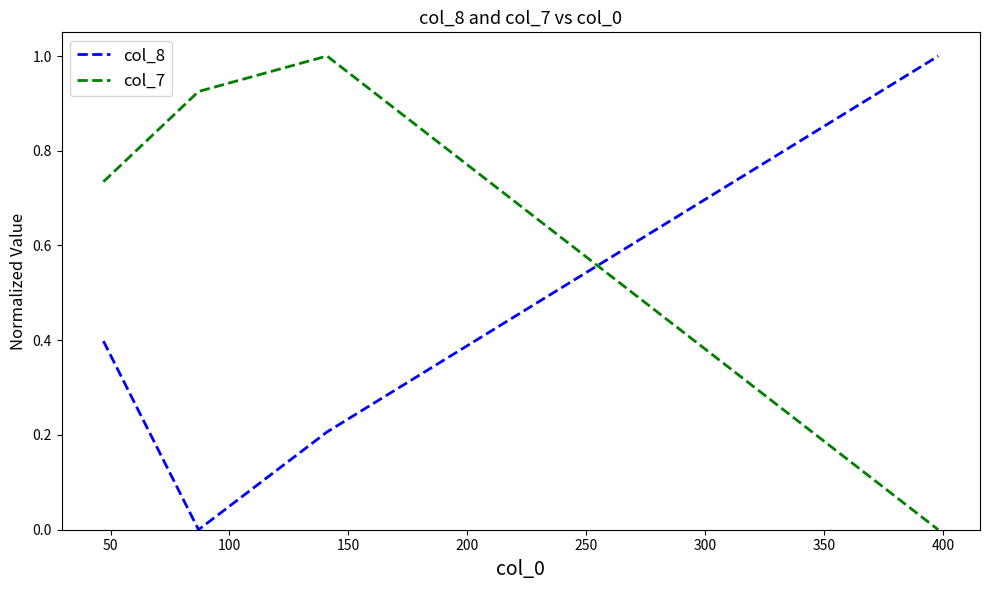

List the series in order of their overall mean, lowest first.

col_8, col_7